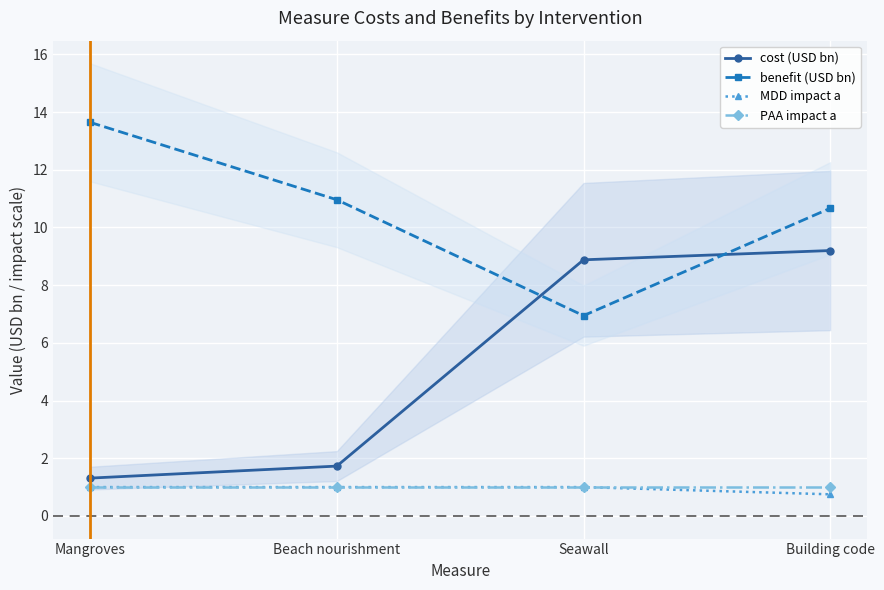

Count the number of categories in the chart.

4